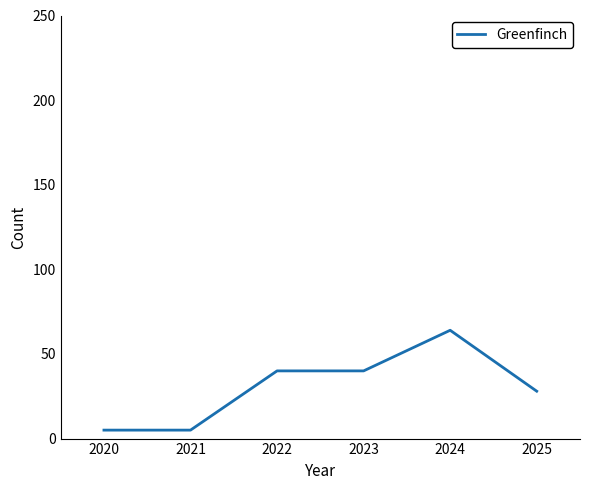

Reading right to left, extract all data points from this chart.

2025=28	2024=64	2023=40	2022=40	2021=5	2020=5